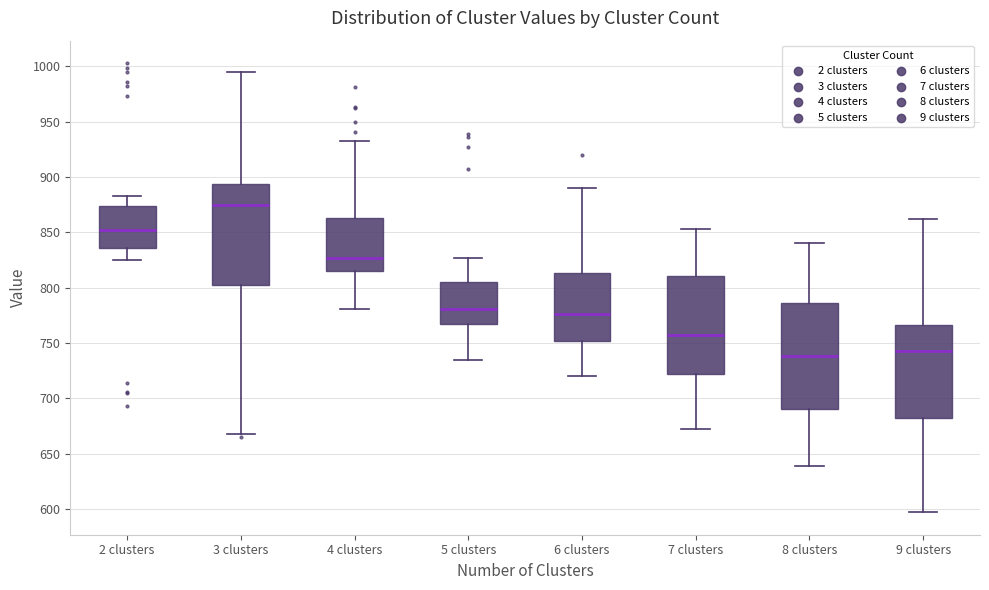

Reading left to right, read every box against the y-axis: the position of its median line, the range the box covers, and the ends of its whiskers. The values are not printed on the chart, so give them approximately, as read against the axis.

2 clusters: median 855, box 835 to 875, whiskers 825 to 885
3 clusters: median 875, box 805 to 895, whiskers 670 to 995
4 clusters: median 825, box 815 to 865, whiskers 780 to 935
5 clusters: median 780, box 765 to 805, whiskers 735 to 825
6 clusters: median 775, box 750 to 815, whiskers 720 to 890
7 clusters: median 760, box 720 to 810, whiskers 670 to 855
8 clusters: median 740, box 690 to 785, whiskers 640 to 840
9 clusters: median 745, box 680 to 765, whiskers 595 to 860